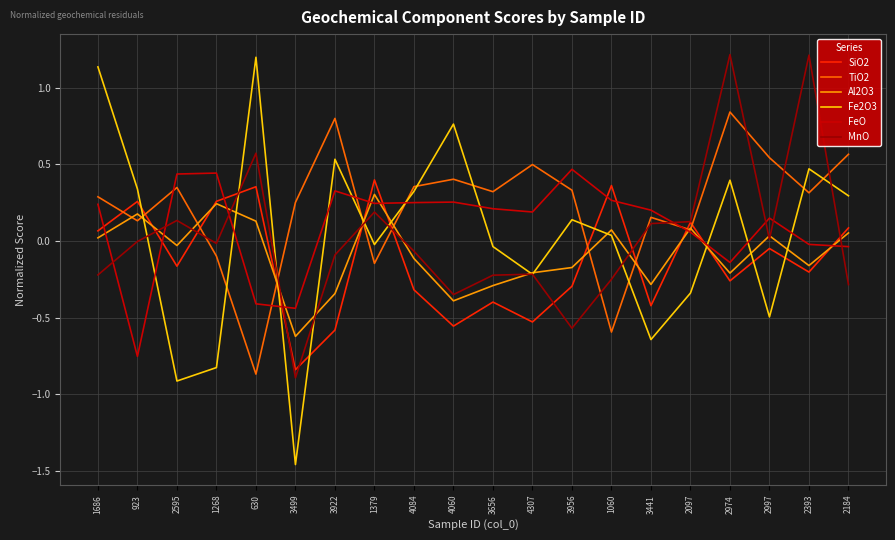

At which label does TiO2 reach its minimum?

630